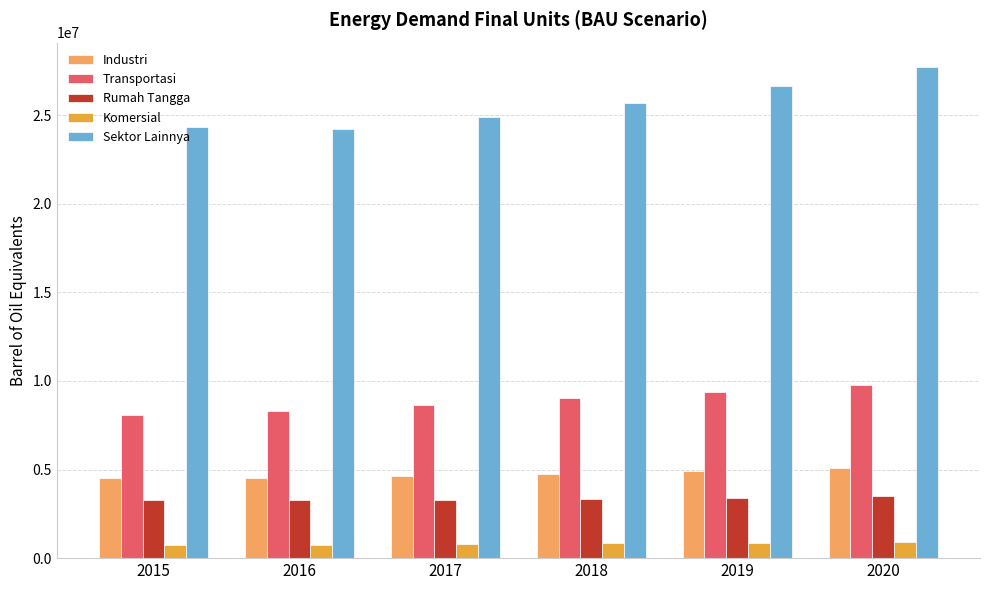

How many values in the Transportasi series exceed 9018695?

3